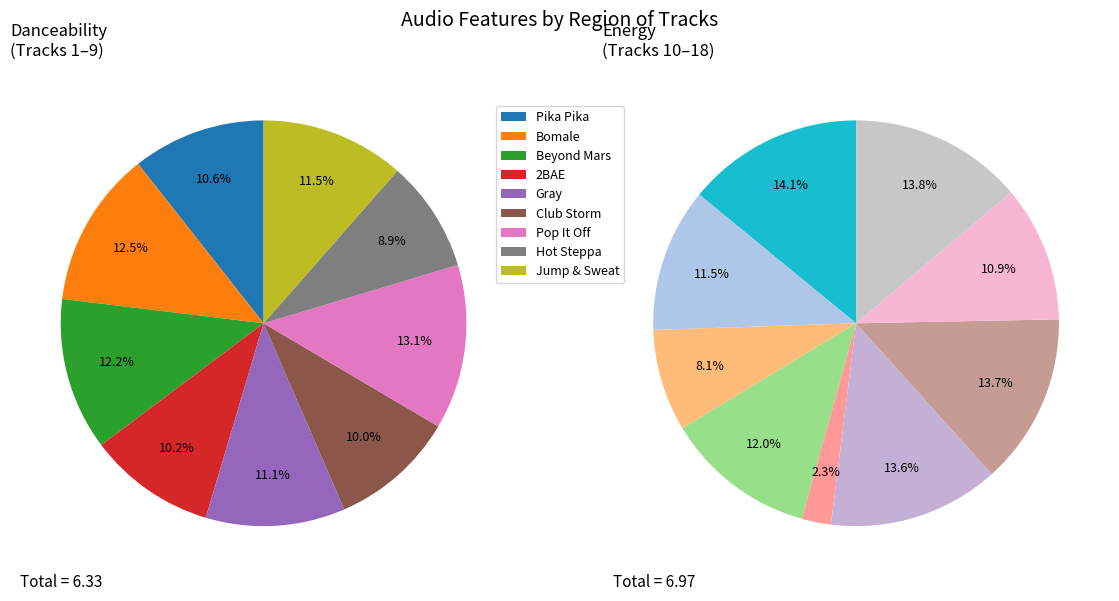

Do Bomale and Gray together represent more than half of the pie?

No